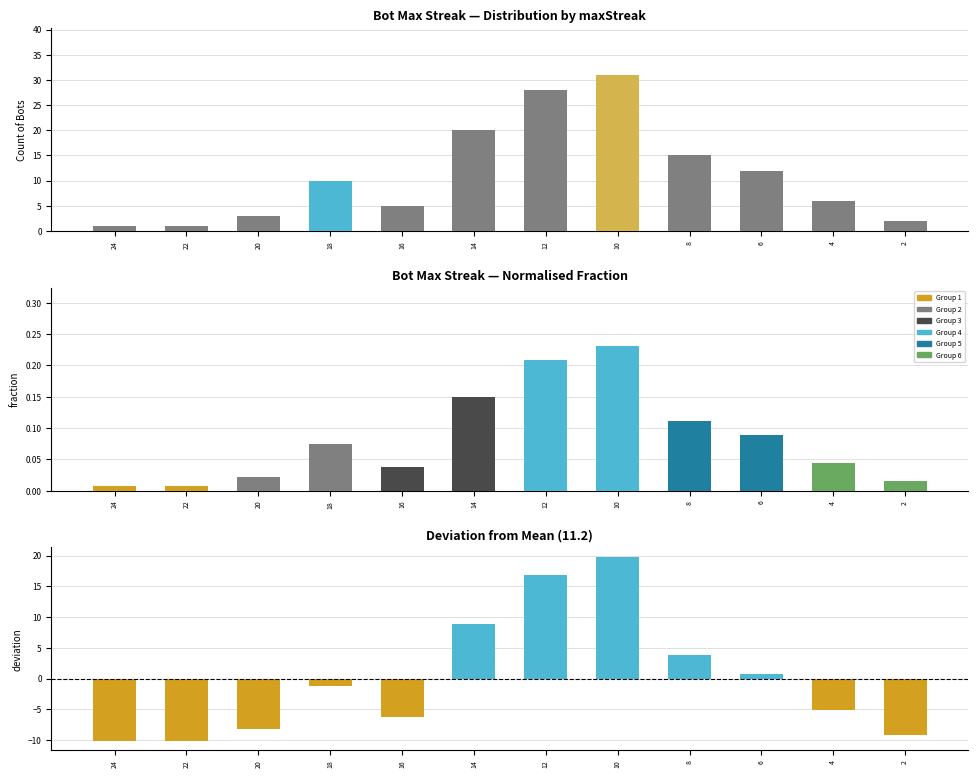

What is the average value of the Count of Bots series?

11.2